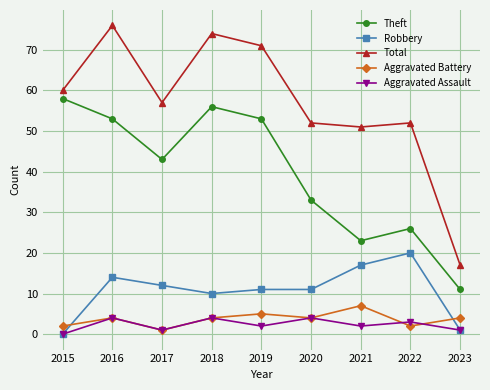

How many positive values does the Robbery series have?

8